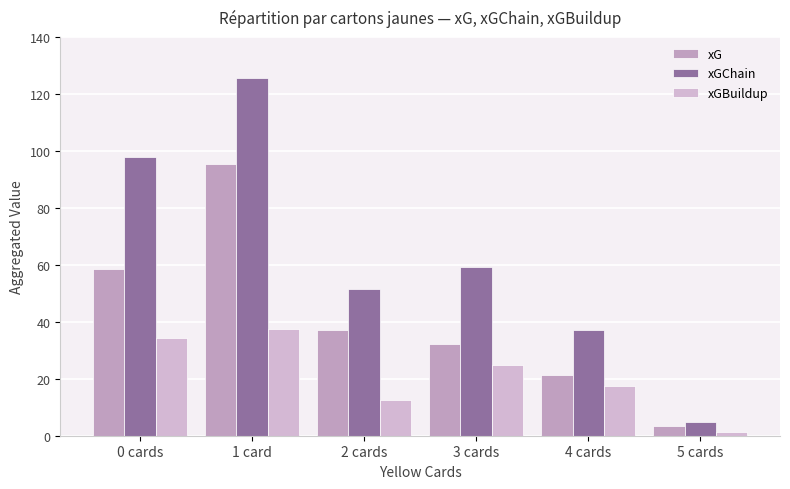

Between 0 cards and 3 cards, which series saw the biggest shift?

xGChain